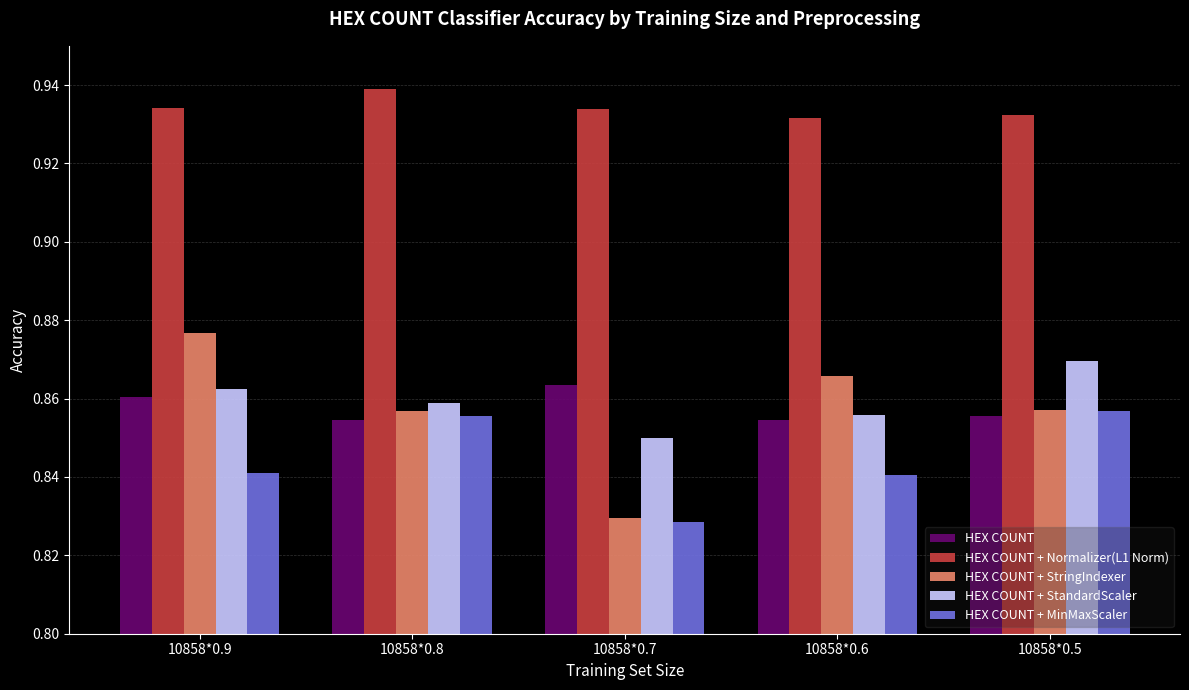

How many HEX COUNT values are between 0 and 1?

5